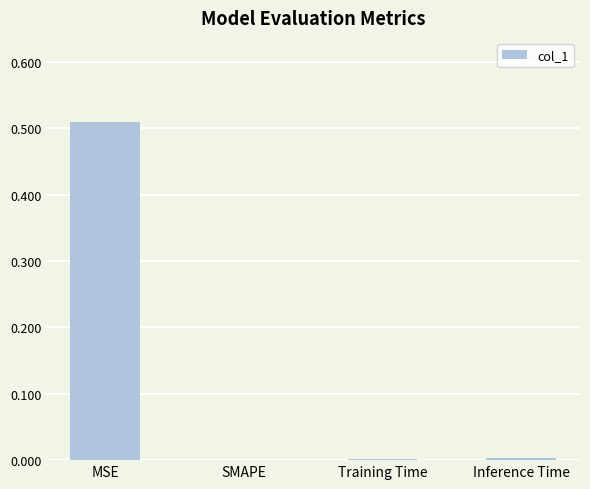

Which has a higher value, SMAPE or MSE?

MSE